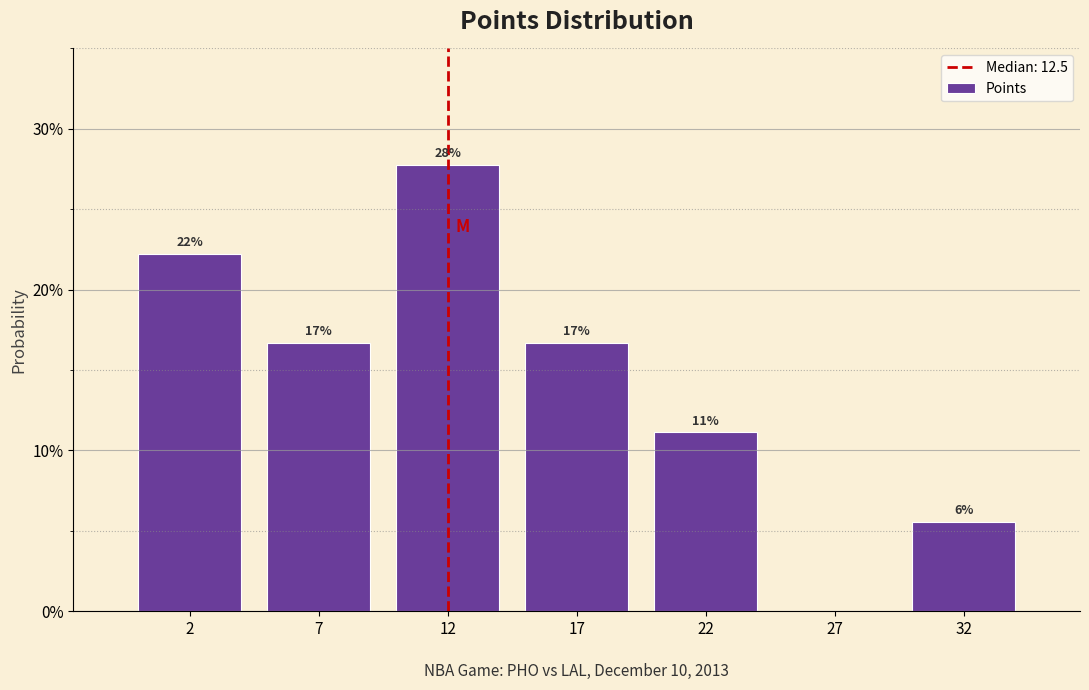

Are the bars horizontal?

No